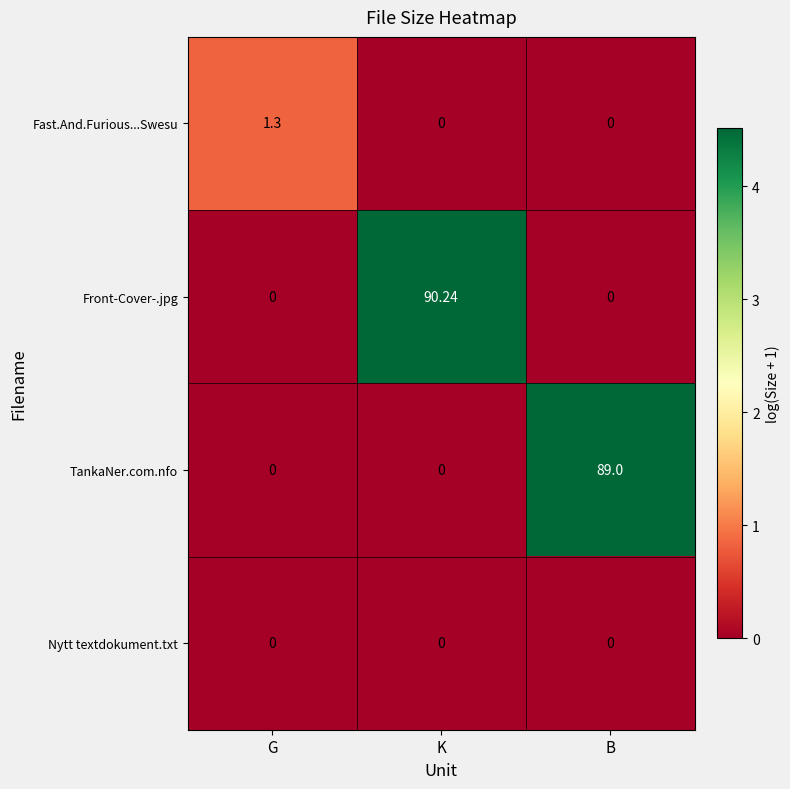

Which series has the widest spread of values?

Front-Cover-.jpg